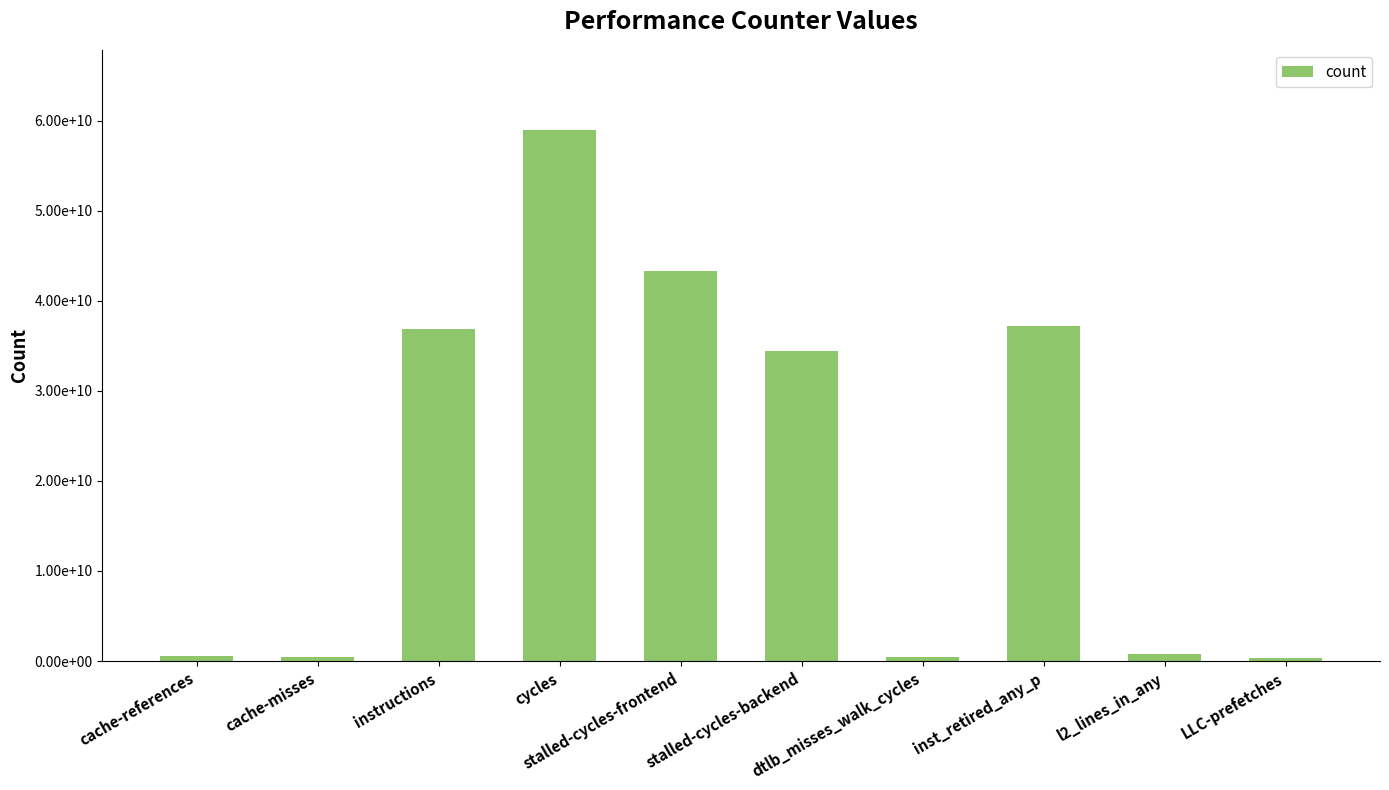

Are the bars horizontal?

No